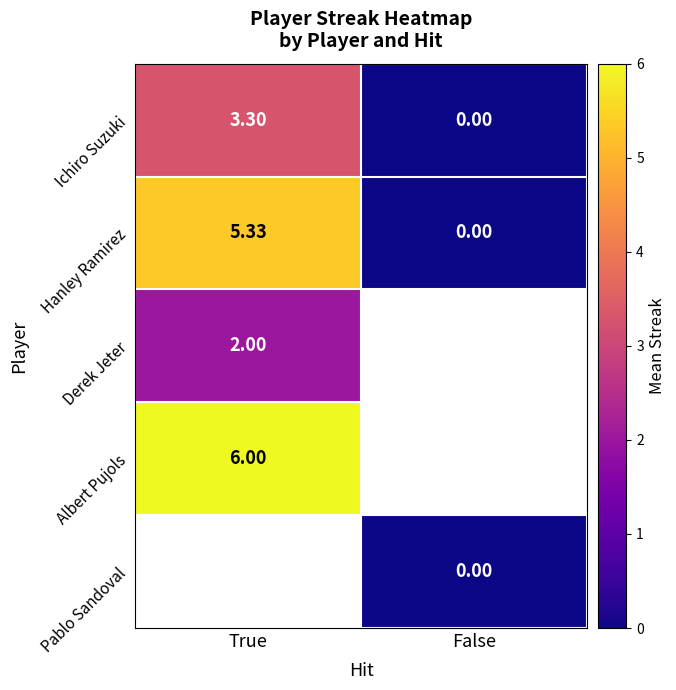

What is the difference between the maximum and minimum values in the Ichiro Suzuki series?

3.3